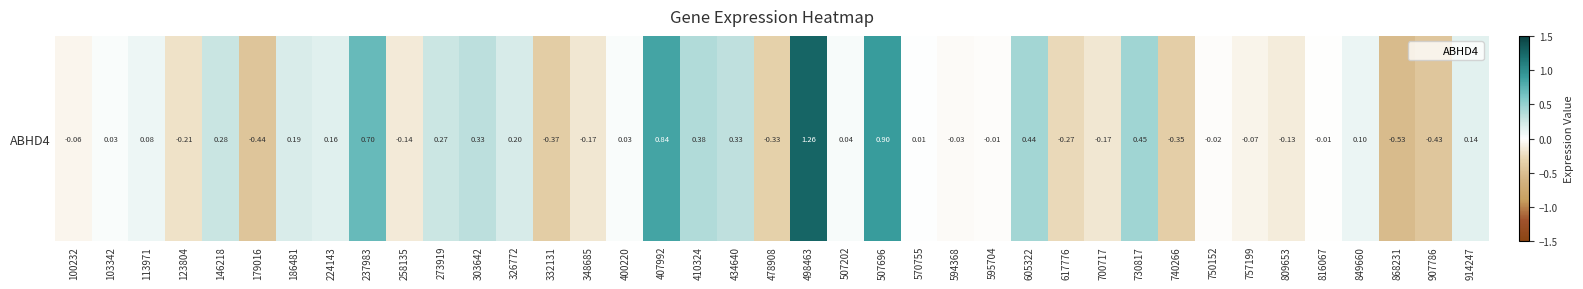

Rank the categories by value from lowest to highest.

868231, 179016, 907786, 332131, 740266, 478908, 617776, 123804, 700717, 348685, 258135, 809653, 757199, 100232, 594368, 750152, 595704, 816067, 570755, 103342, 400220, 507202, 113971, 849660, 914247, 224143, 186481, 326772, 273919, 146218, 434640, 303642, 410324, 605322, 730817, 237983, 407992, 507696, 498463